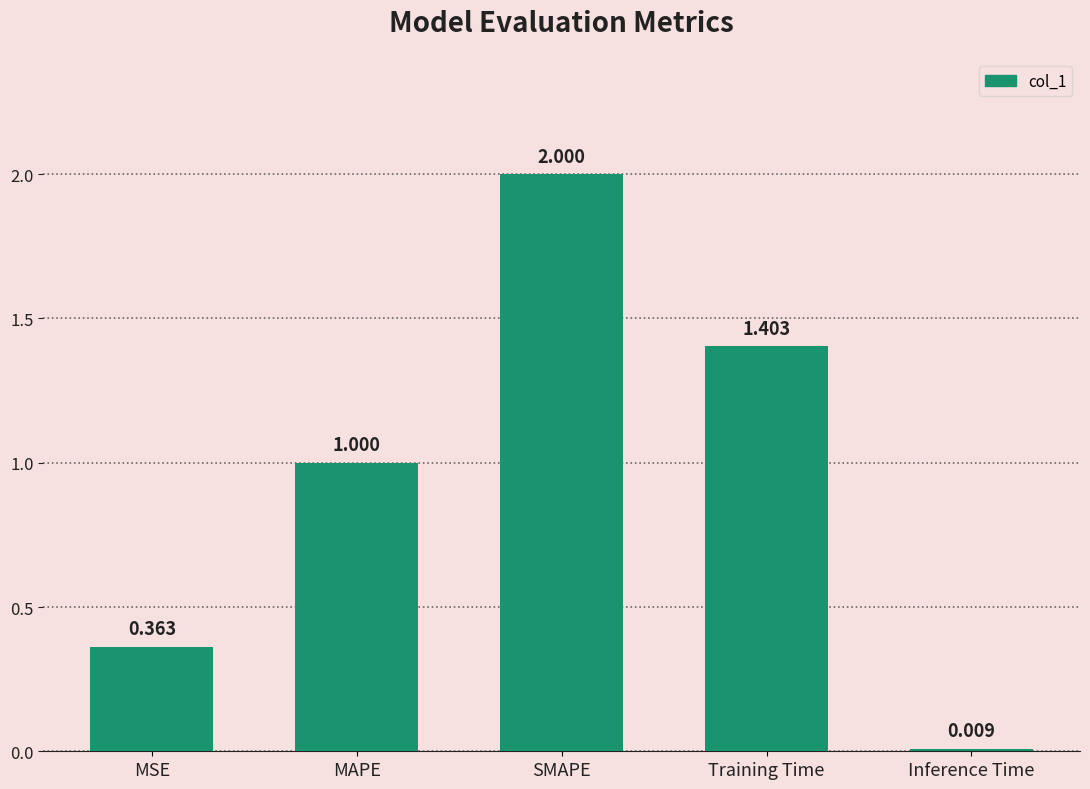

Is it true that the value at MAPE is 1.0?

True